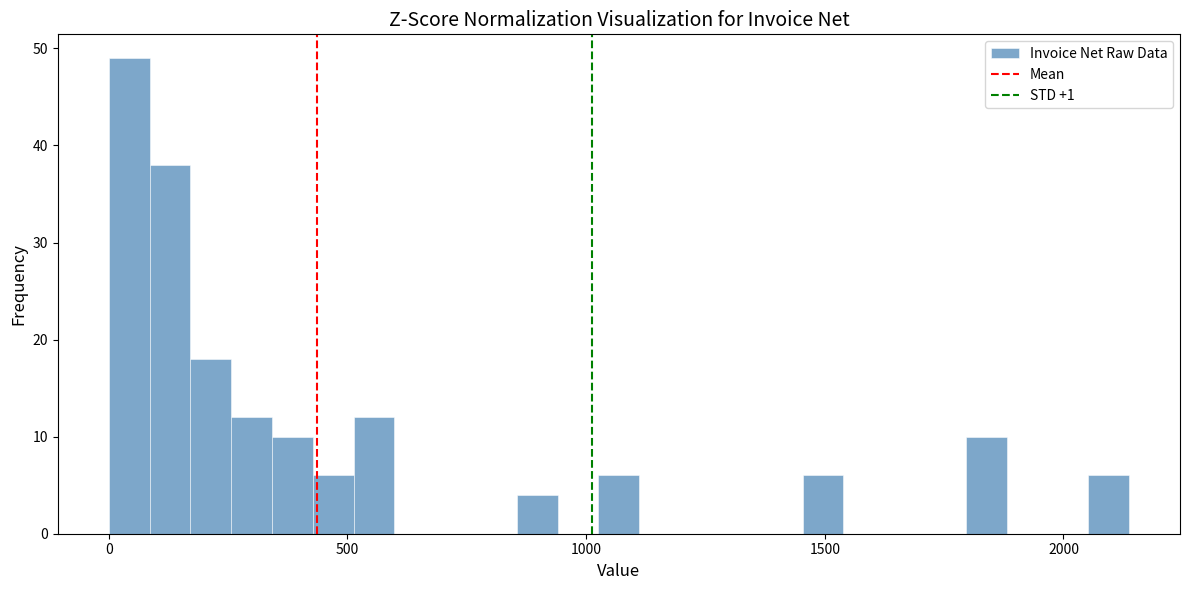

Around what value on the x-axis is the tallest bar? Give the approximate position of its centre, as read against the axis.

50